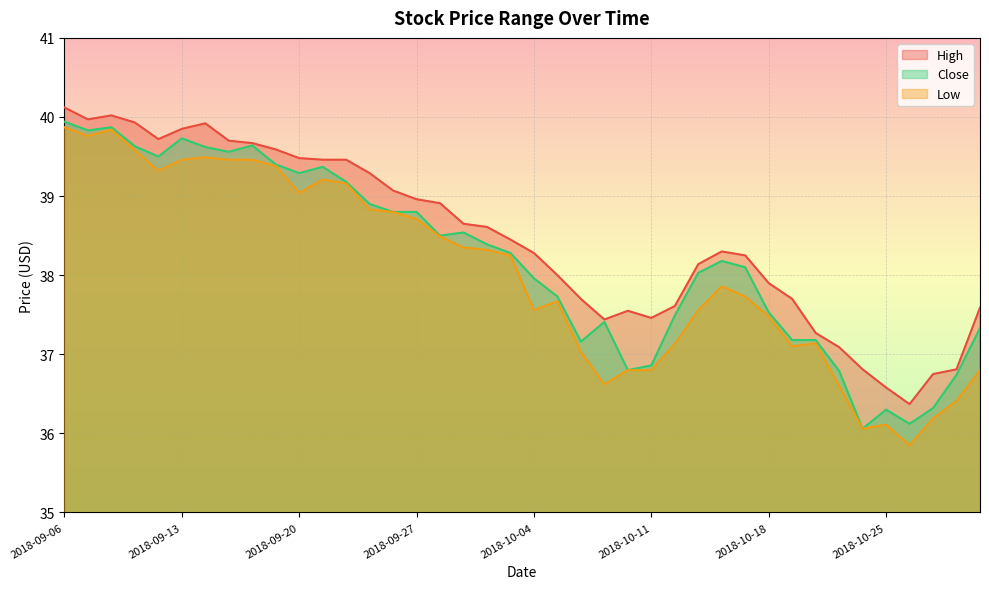

At which category is the sum across all series the highest?

2018-09-06